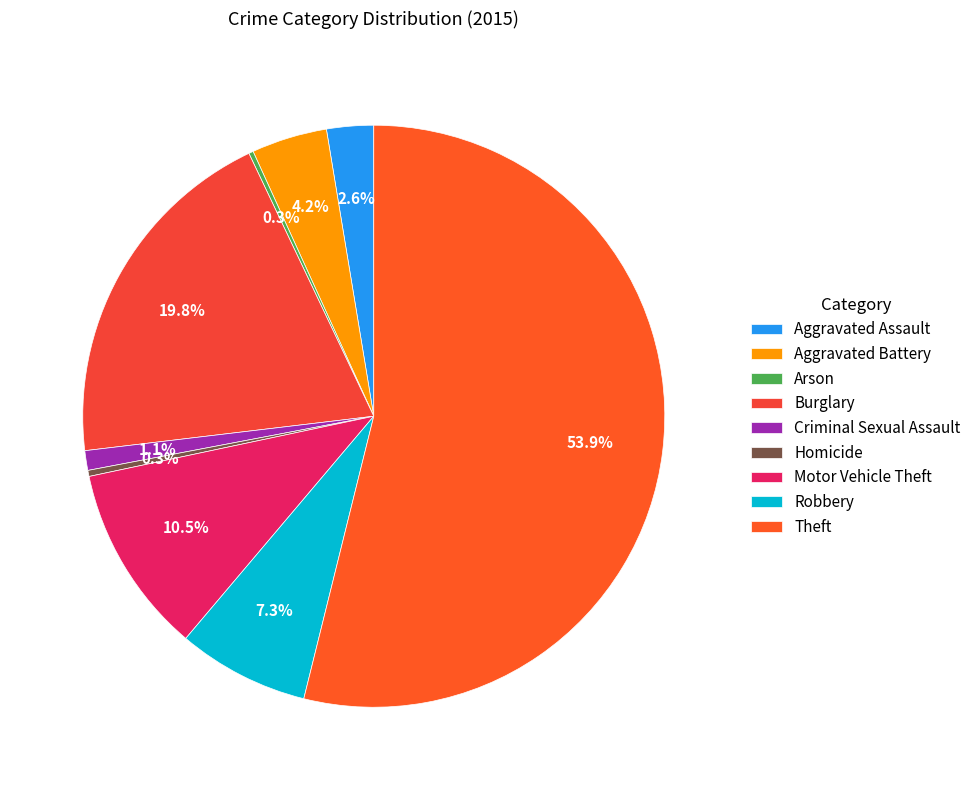

What percentage do Aggravated Battery and Motor Vehicle Theft together represent?

14.7%